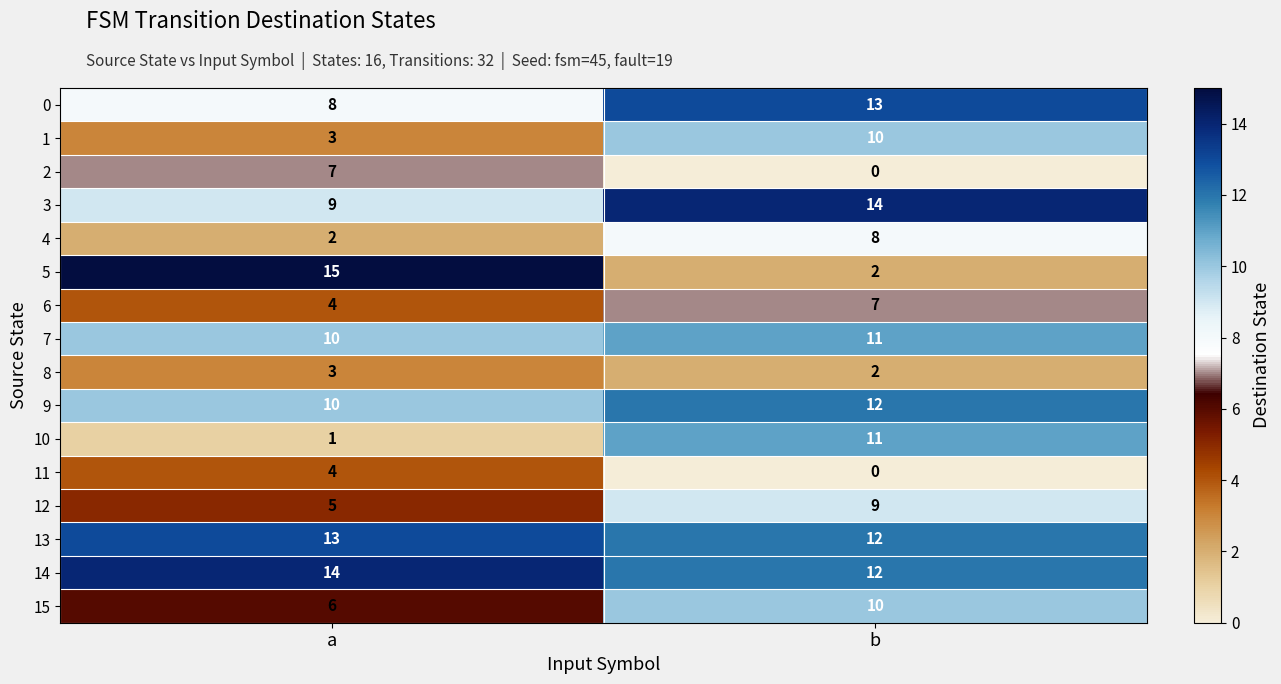

Which series has the largest total across all categories?

14